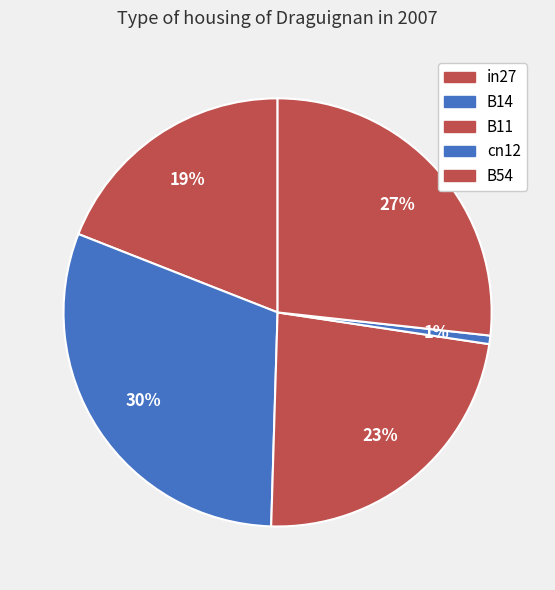

What is the smallest slice in the pie chart?

cn12